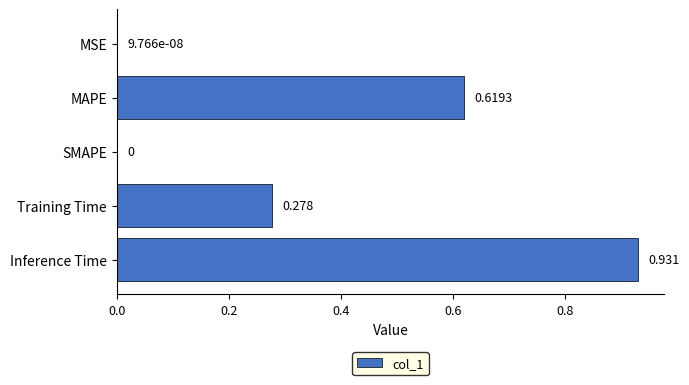

How many values exceed 0?

4